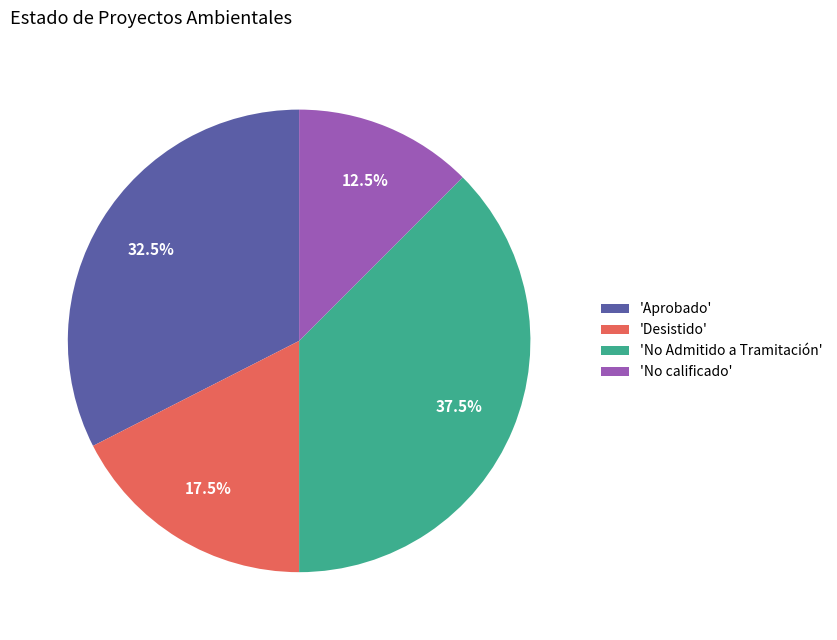

Does any single category account for the majority?

No